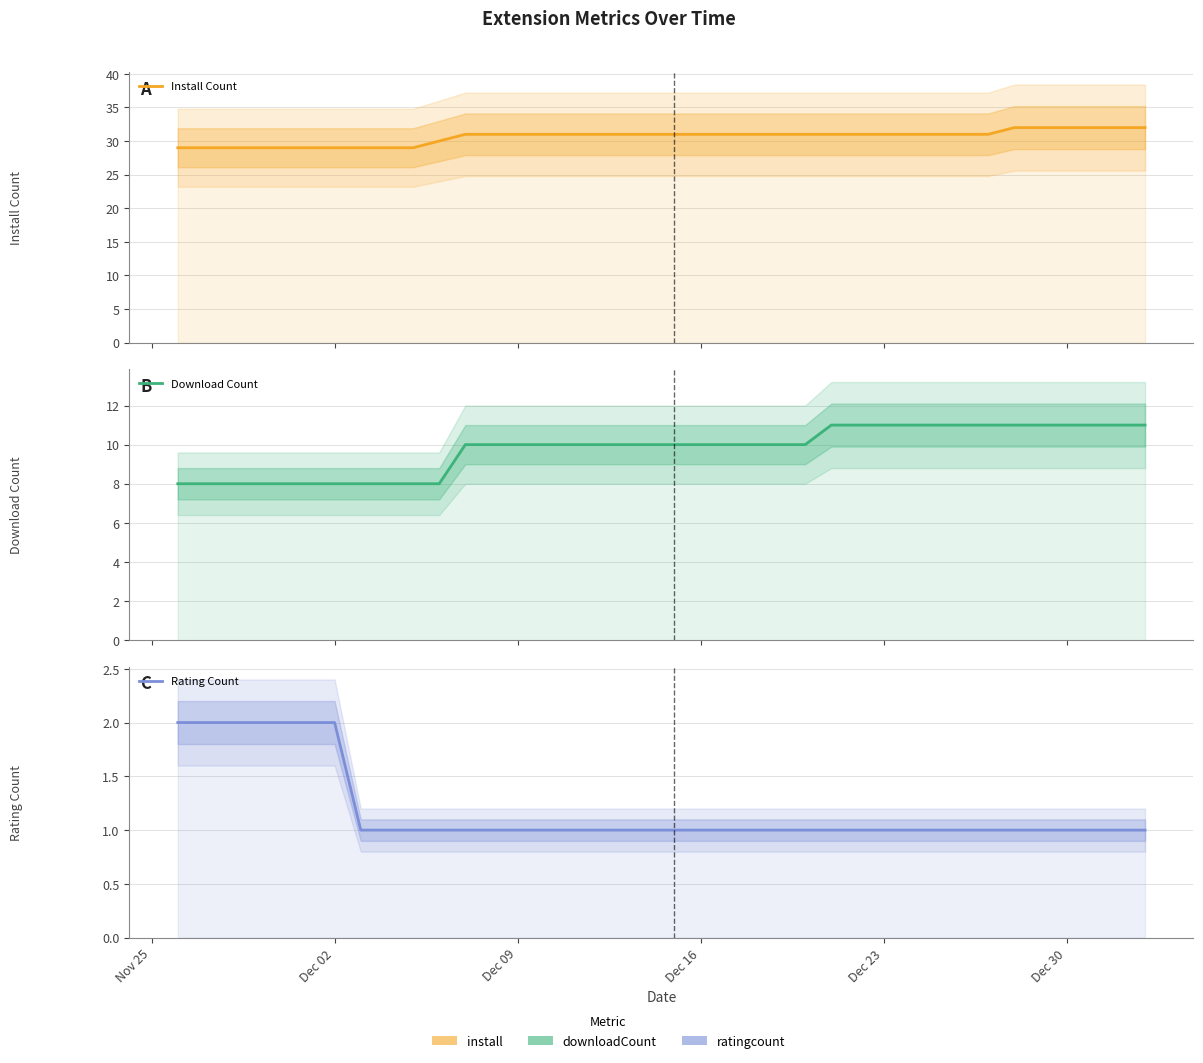

Reading right to left, what are all the values shown in this chart?

Install Count: 32	32	32	32	32	32	31	31	31	31	31	31	31	31	31	31	31	31	31	31	31	31	31	31	31	31	31	30	29	29	29	29	29	29	29	29	29	29
Download Count: 11	11	11	11	11	11	11	11	11	11	11	11	11	10	10	10	10	10	10	10	10	10	10	10	10	10	10	8	8	8	8	8	8	8	8	8	8	8
Rating Count: 1	1	1	1	1	1	1	1	1	1	1	1	1	1	1	1	1	1	1	1	1	1	1	1	1	1	1	1	1	1	1	2	2	2	2	2	2	2